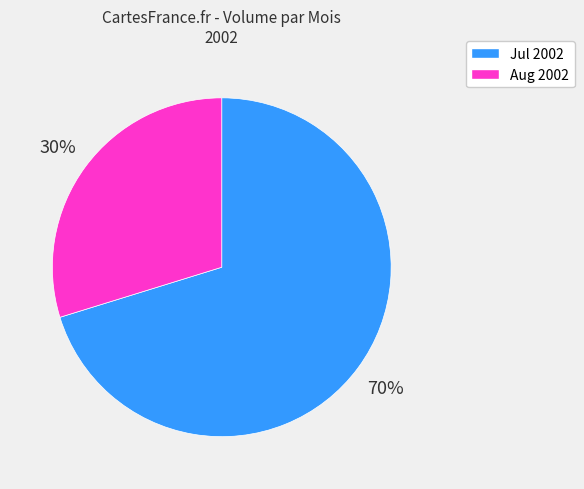

How many segments does this pie chart have?

2